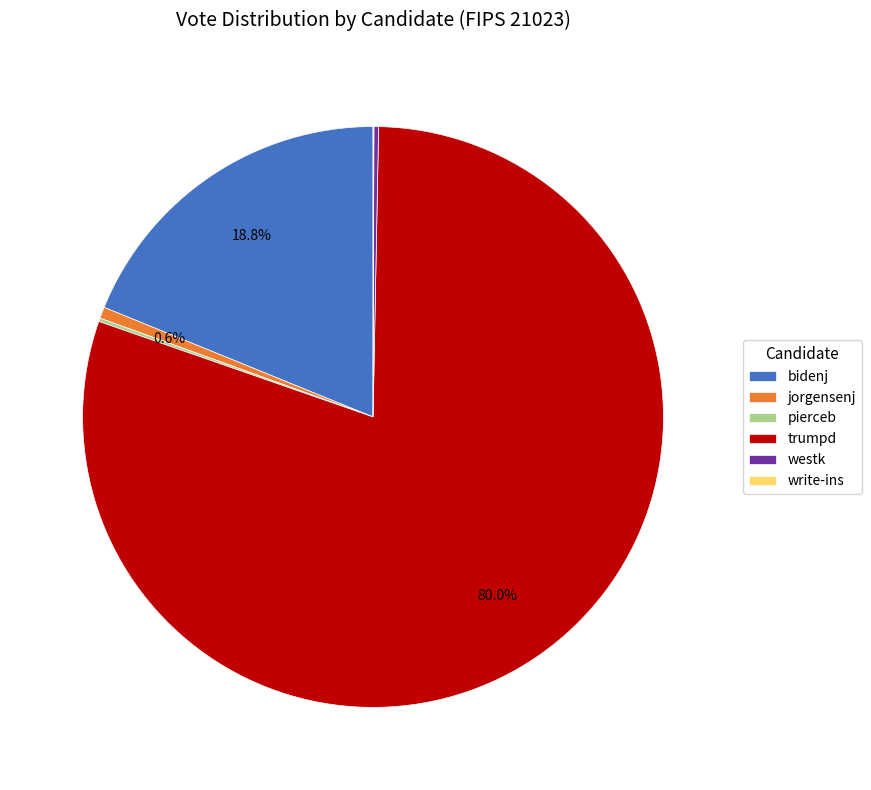

What is the largest slice in the pie chart?

trumpd